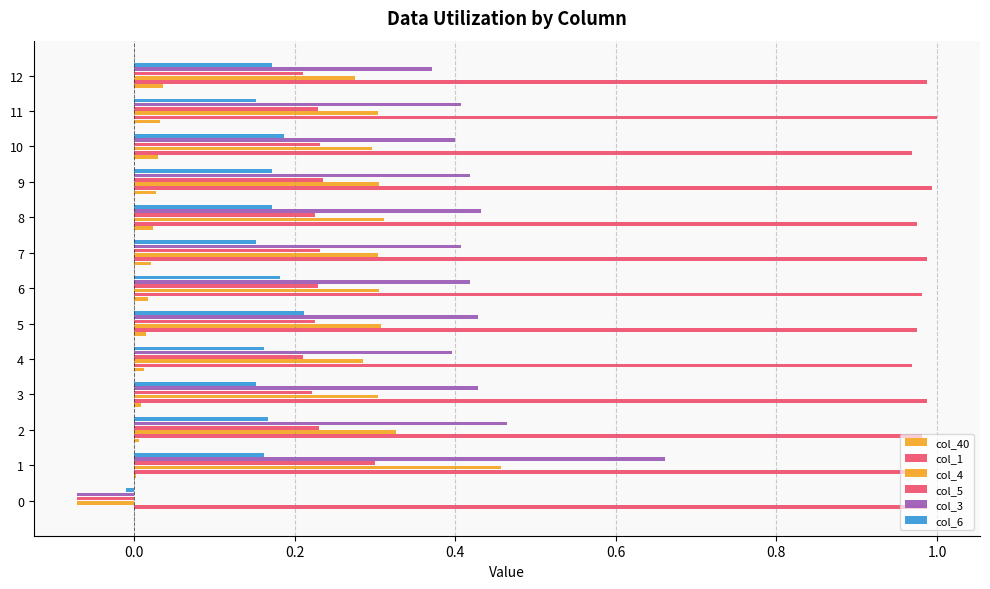

How many distinct data groups are displayed?

6